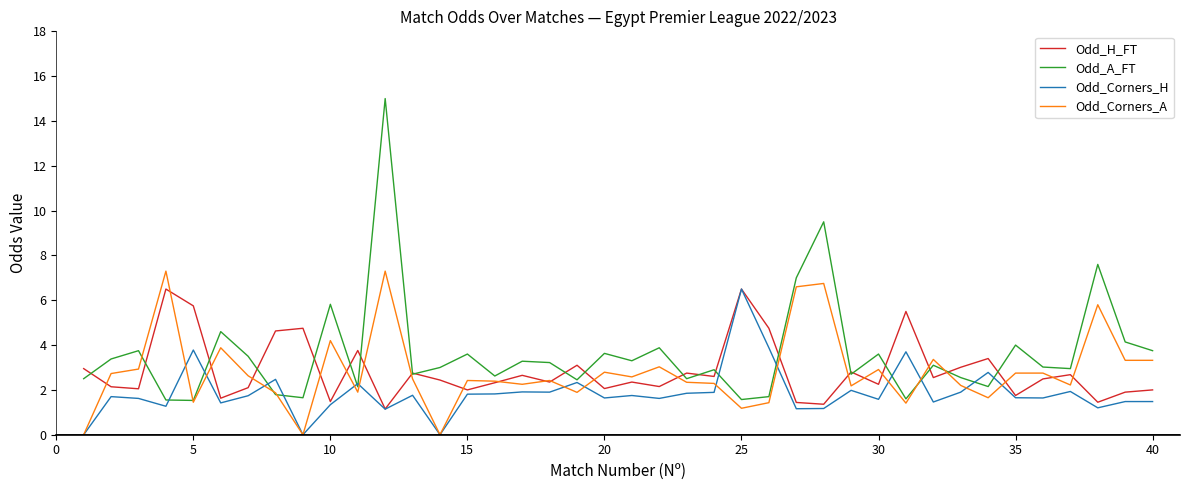

Count the number of categories in the chart.

40